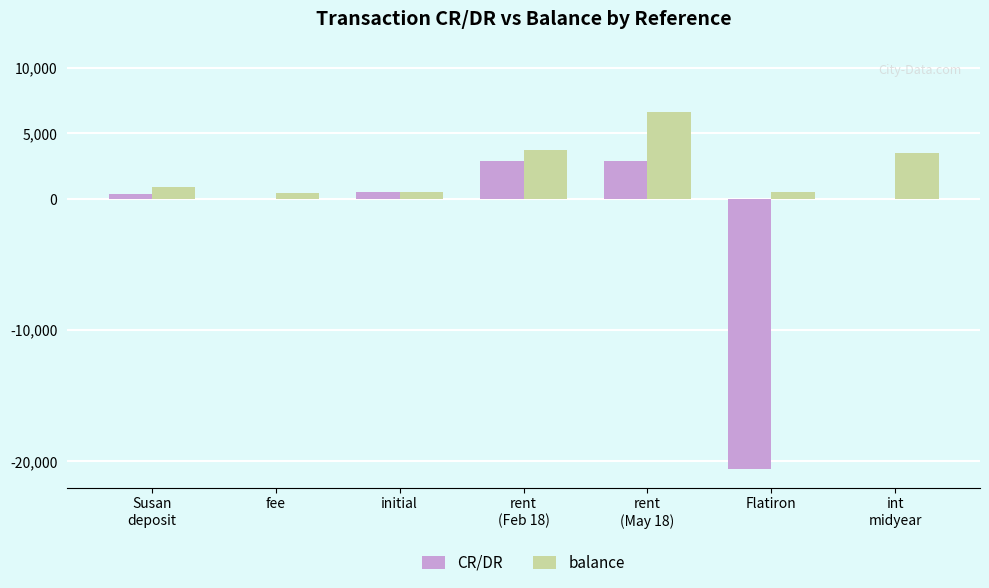

What is the highest value of the balance series?

6667.9